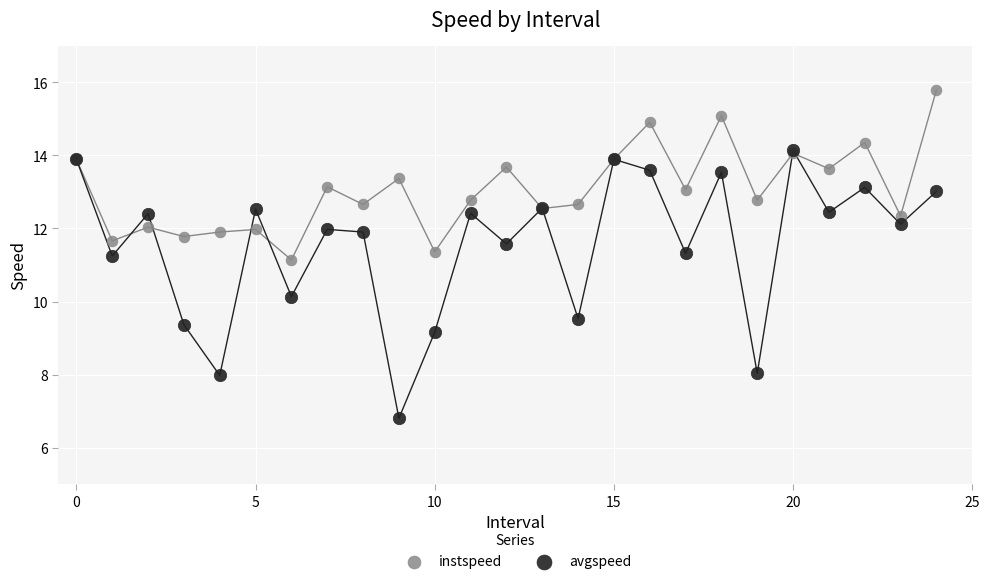

What are all the series names shown in the legend?

instspeed, avgspeed